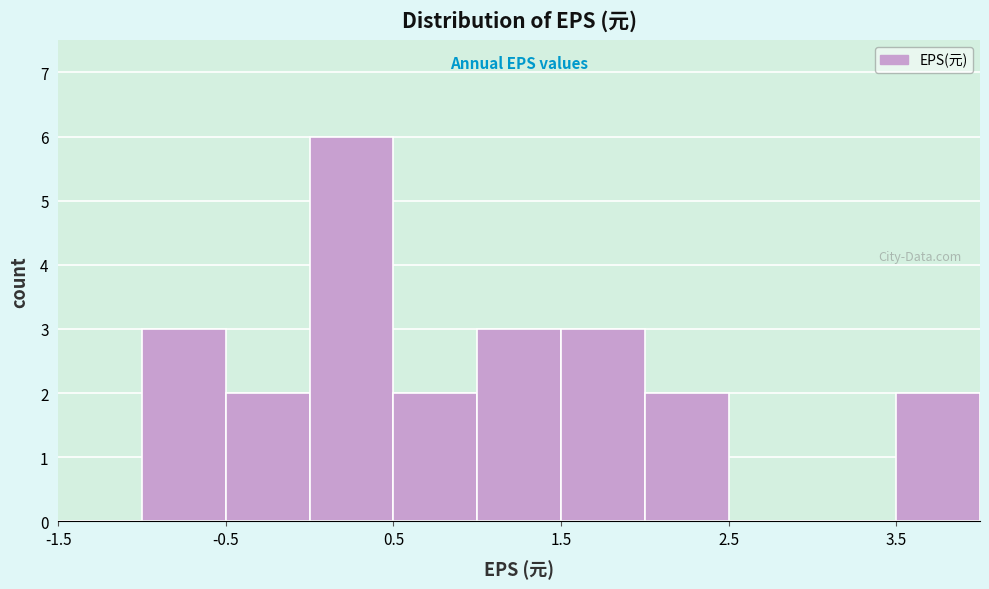

Reading left to right, transcribe this chart: for each bar, give the range it covers on the x-axis and its height. The values are not printed on the chart, so give them approximately, as read against the axis.

-1.5 to -1.0: 0
-1.0 to -0.5: 3
-0.5 to 0.0: 2
0.0 to 0.5: 6
0.5 to 1.0: 2
1.0 to 1.5: 3
1.5 to 2.0: 3
2.0 to 2.5: 2
2.5 to 3.0: 0
3.0 to 3.5: 0
3.5 to 4.0: 2